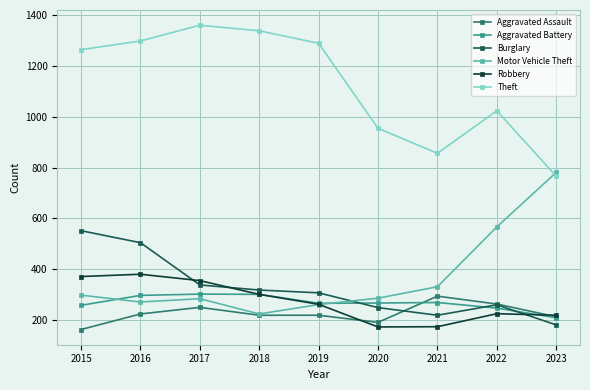

What is the sum of the Theft values at 2023 and 2022?

1789